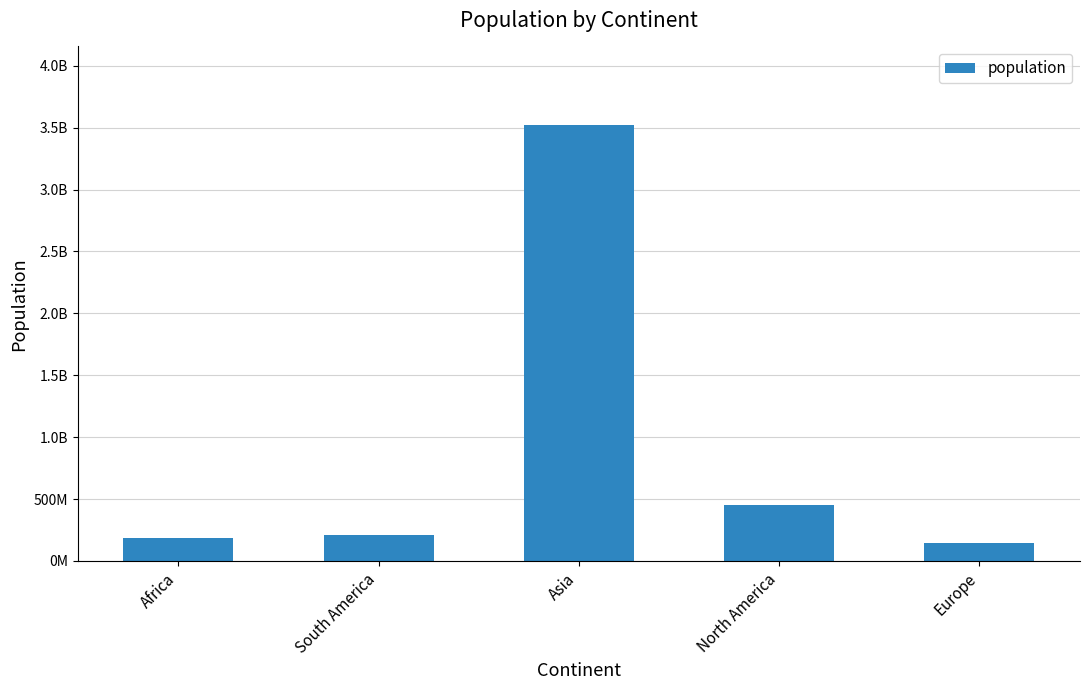

Between South America and North America, which is larger?

North America